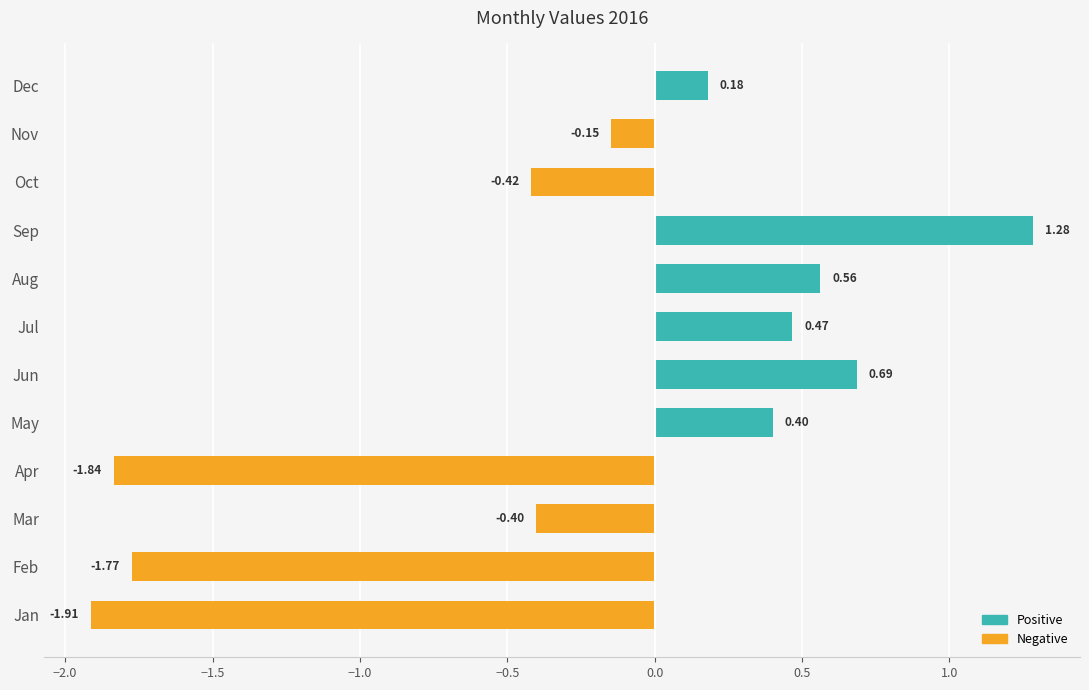

What is the difference between the second highest and minimum values?

2.6